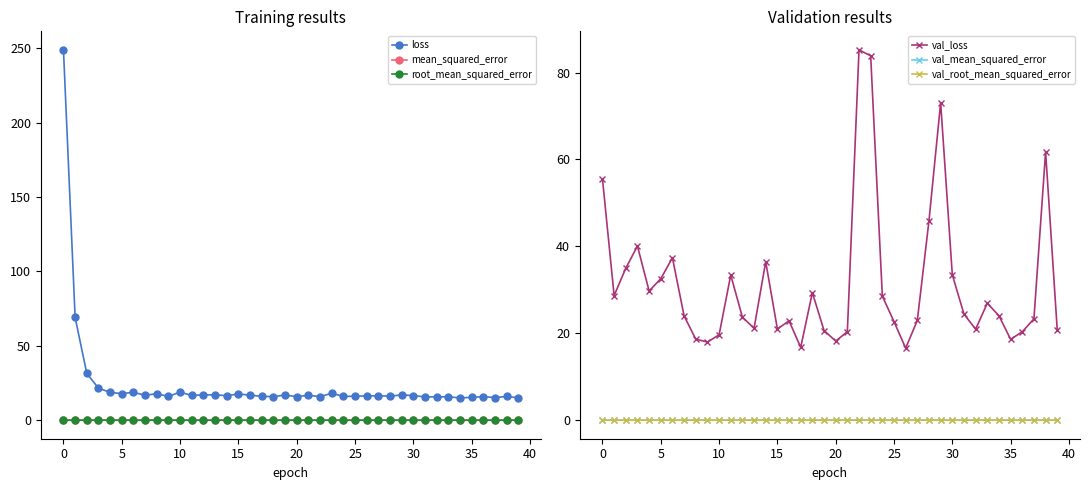

True or false: mean_squared_error has more than 2 points higher than both neighbors.

True